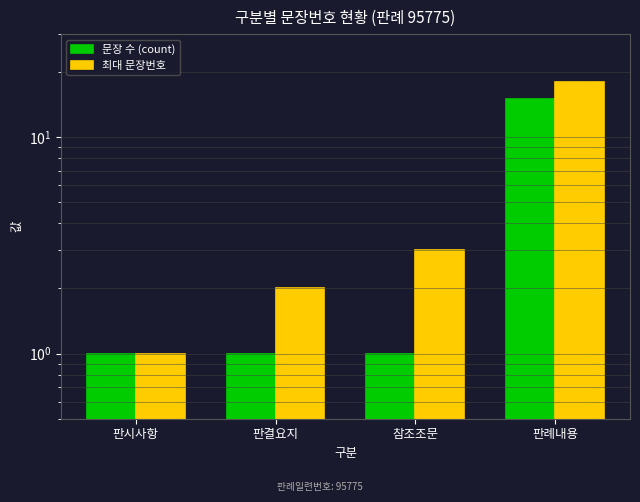

At which category is the sum across all series the highest?

판례내용